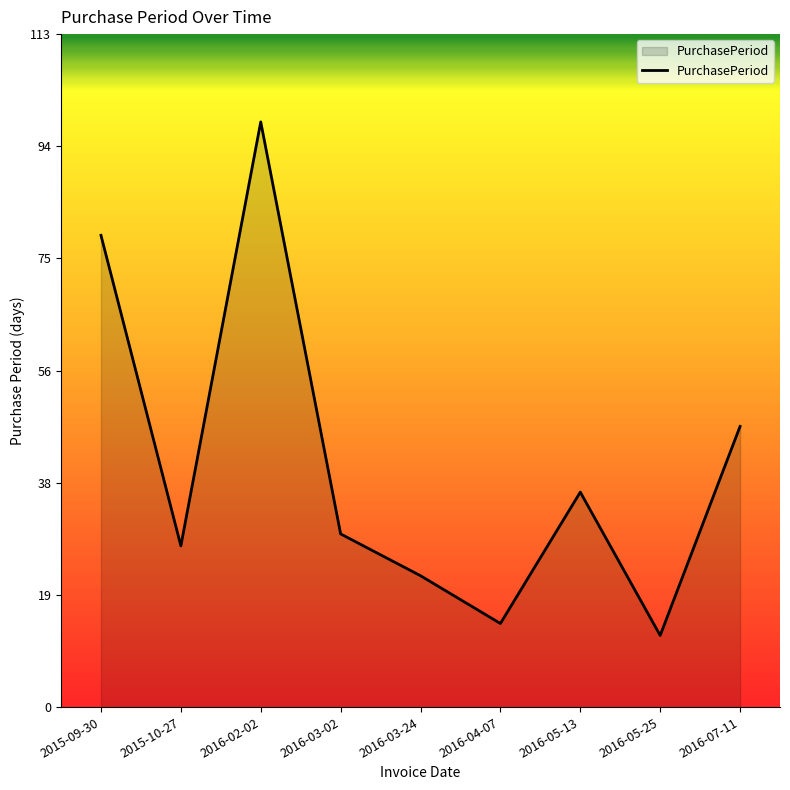

How many lines are shown in the chart?

1